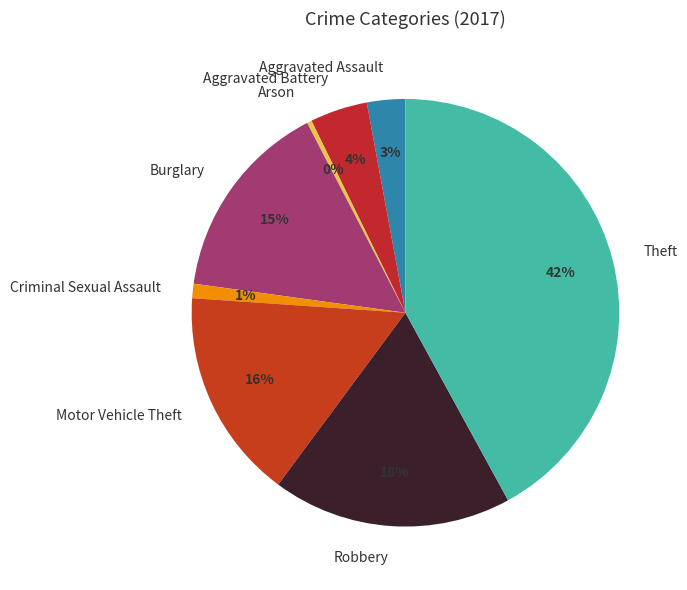

What is the ratio of the value at Motor Vehicle Theft to the value at Theft?

0.4